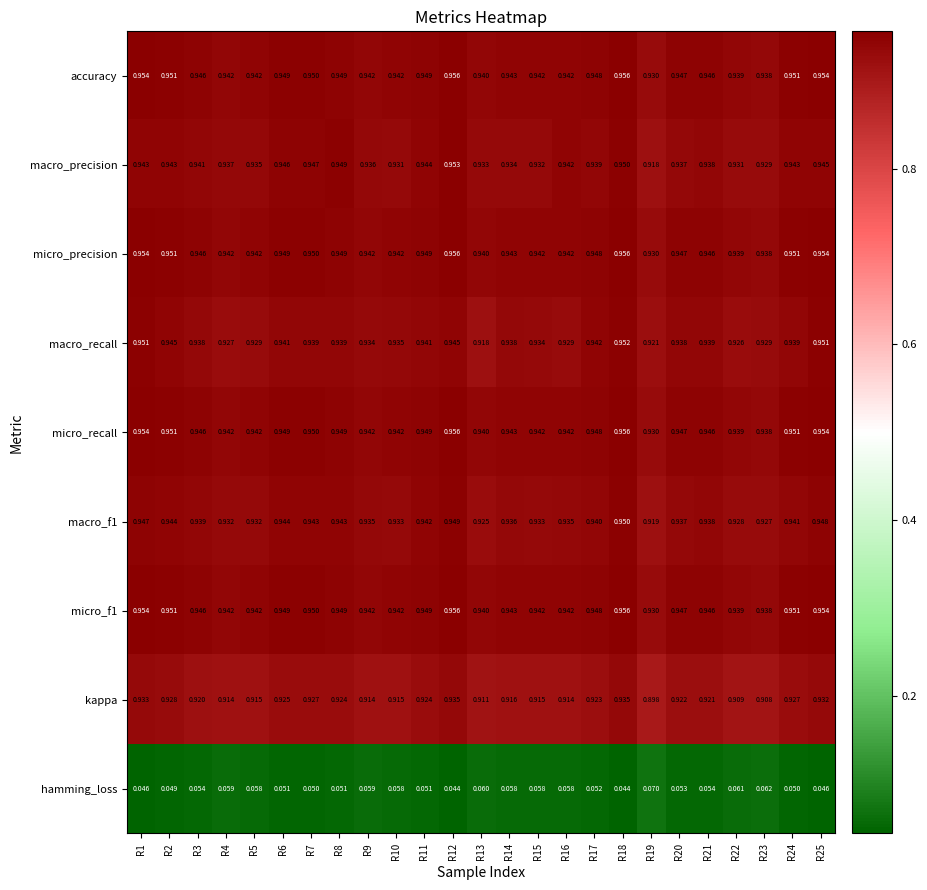

Is the value of kappa at R5 greater than the value of micro_recall at R4?

No